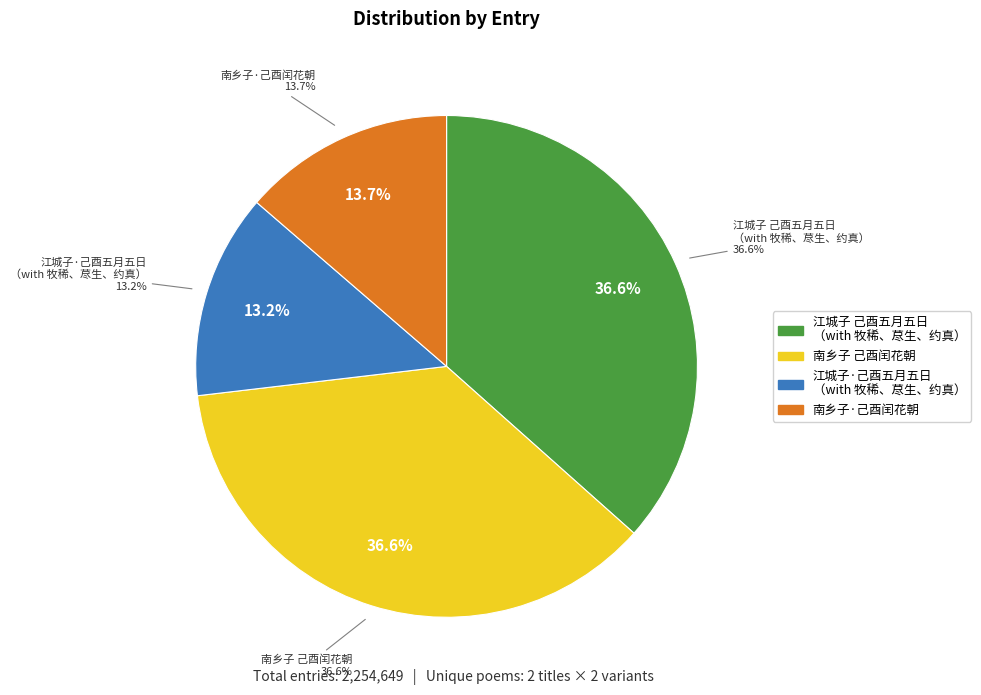

Rank the categories by value from lowest to highest.

江城子·己酉五月五日与牧稀、荩生、约真饮太一狱中，太一赋词见示，次韵酬之, 南乡子·己酉闰花朝, 南乡子 己酉闰花朝, 江城子 己酉五月五日与牧稀、荩生、约真饮太一狱中，太一赋词见示，次韵酬之